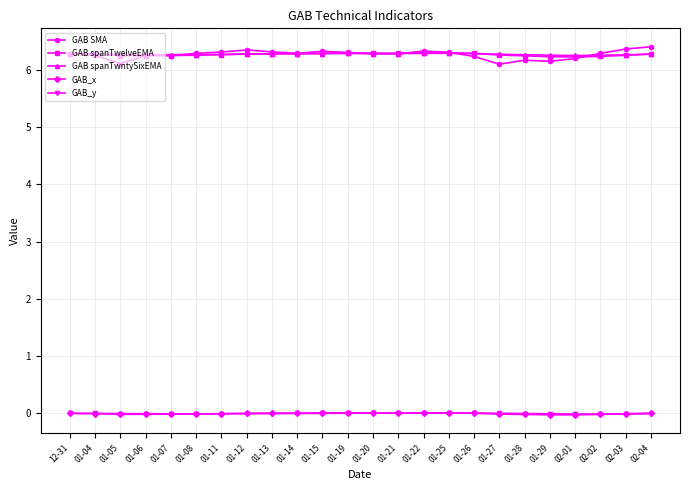

Does the chart have visible grid lines?

Yes